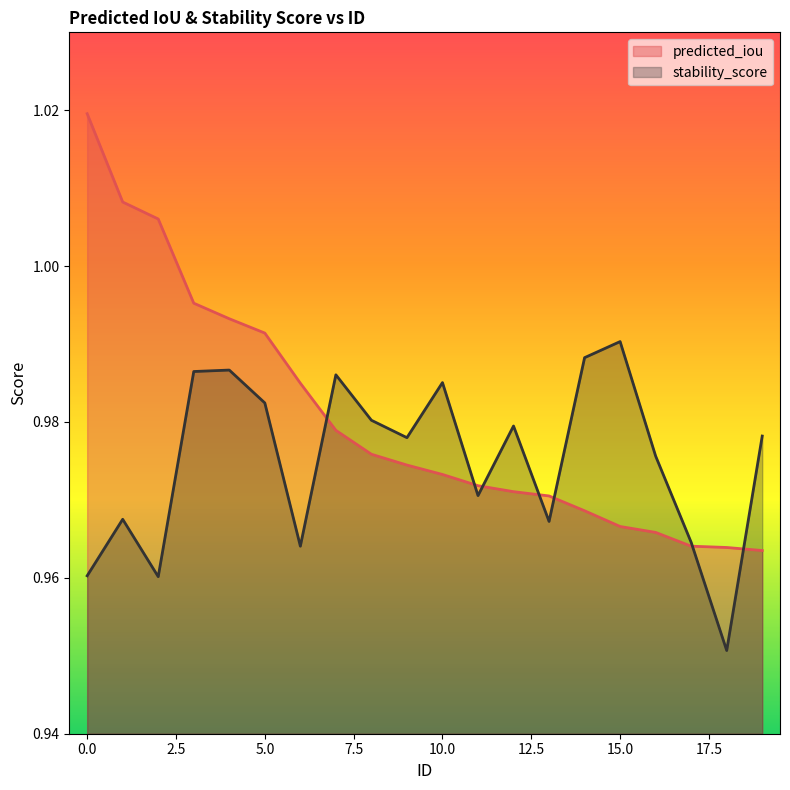

Is it true that stability_score equals 1.0 at 6?

True